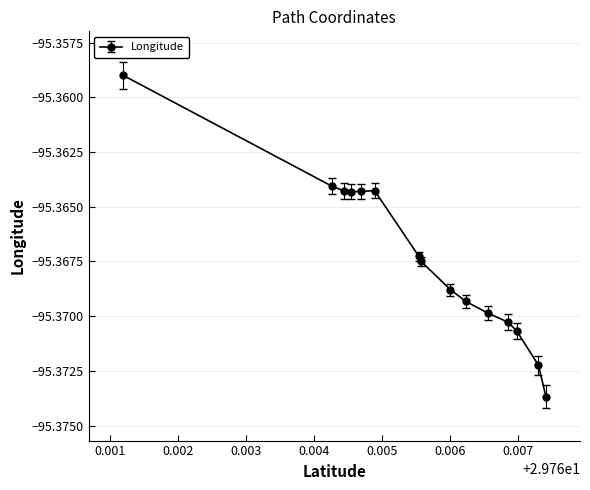

True or false: the data has more than 0 interior local peaks.

True